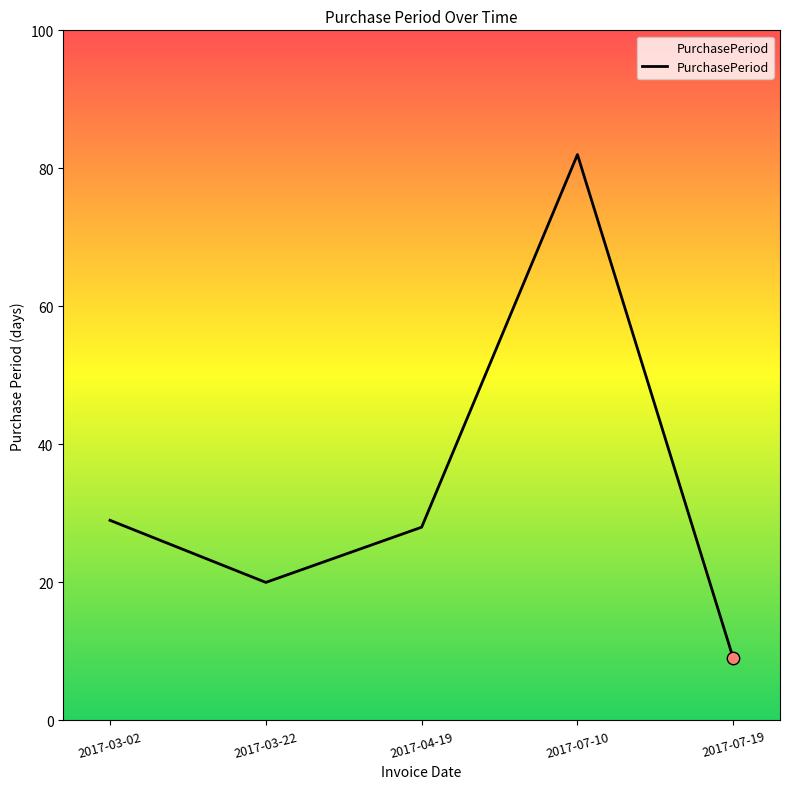

Between 2017-03-02 and 2017-04-19, which is larger?

2017-03-02